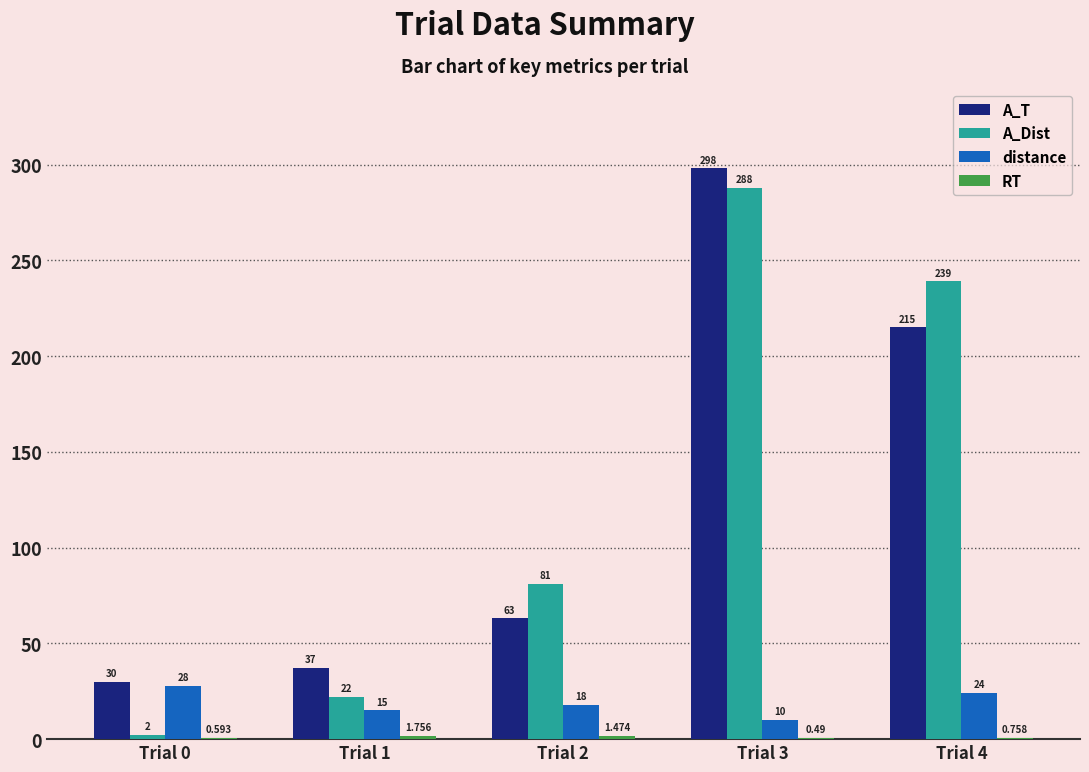

Is the value of A_Dist at Trial 4 greater than the value of distance at Trial 0?

Yes